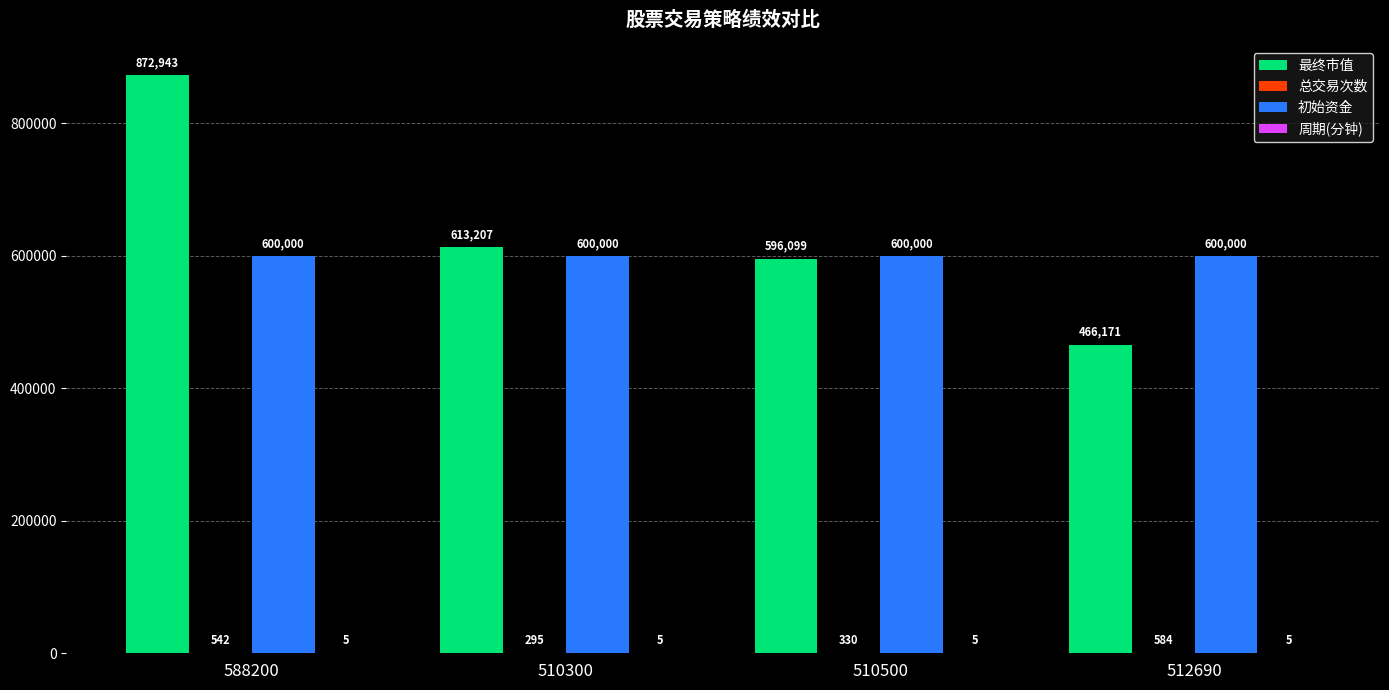

Between 510300 and 510500, which series saw the biggest shift?

最终市值